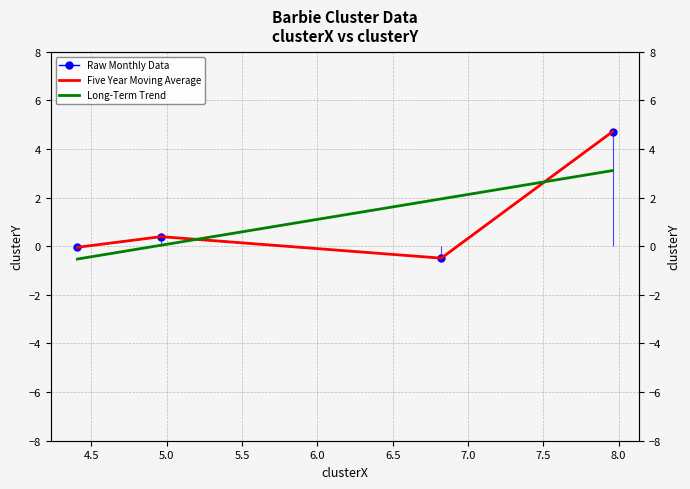

Is it true that Raw Monthly Data equals 0.6 at 4.5?

False